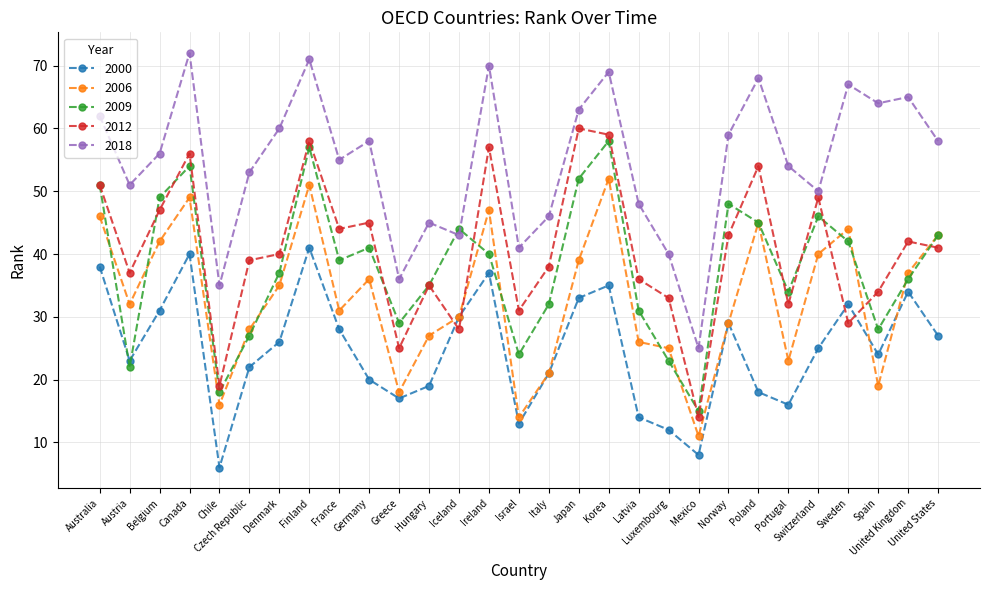

Between Austria and Germany, which series saw the biggest shift?

2009